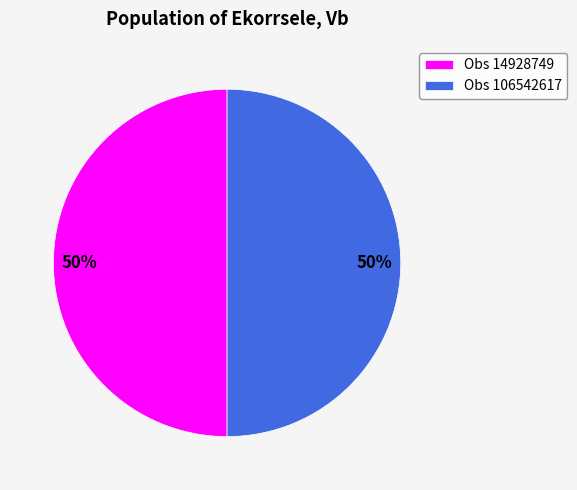

How many slices are in this pie chart?

2